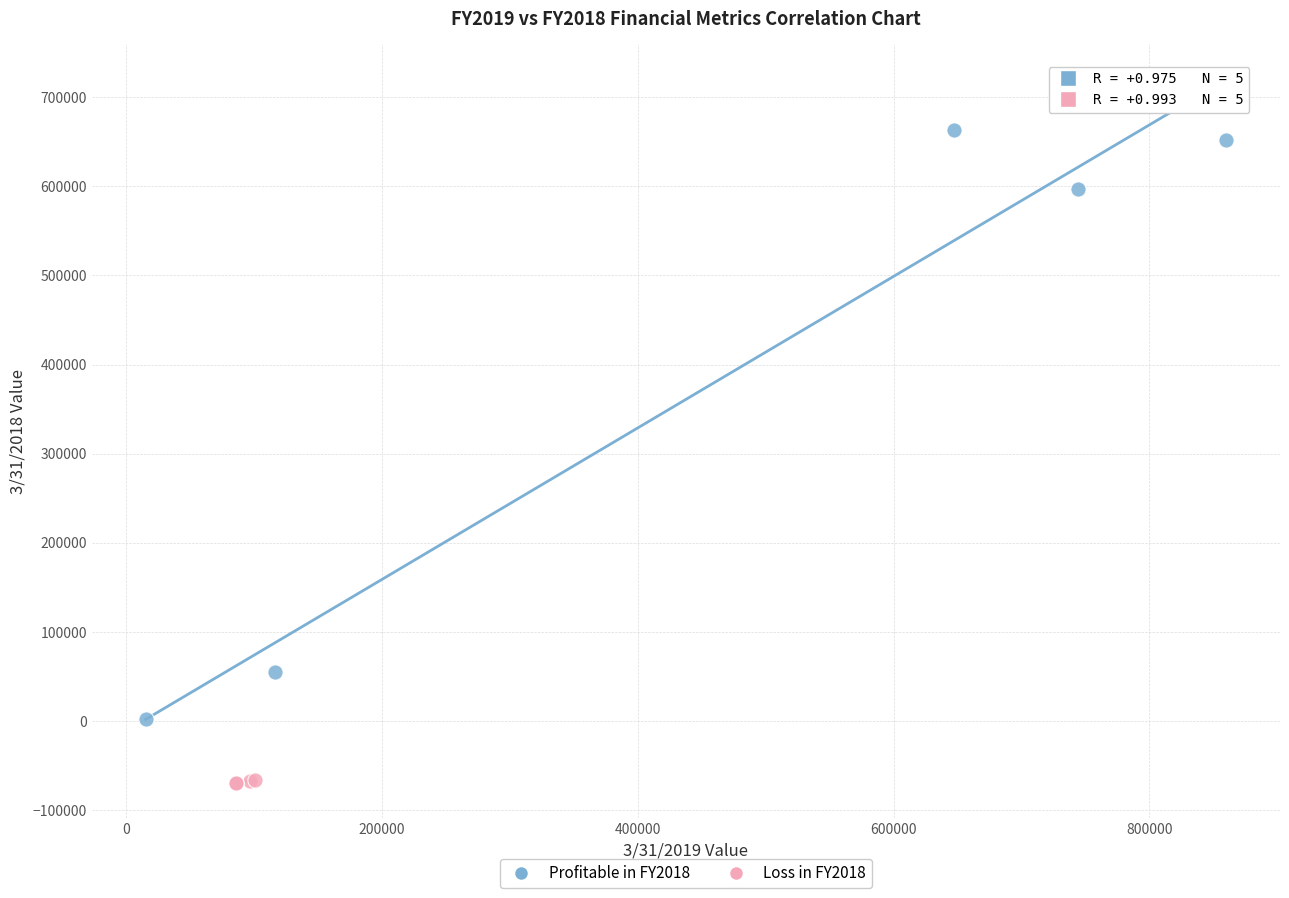

Which series reaches the maximum Y coordinate?

Profitable in FY2018